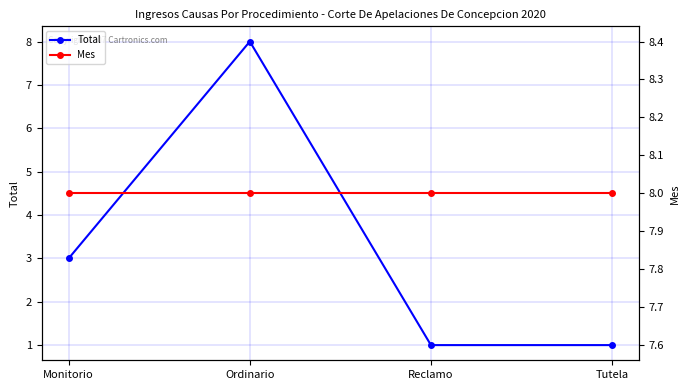

Count the Total values in the range 1 to 8.

4